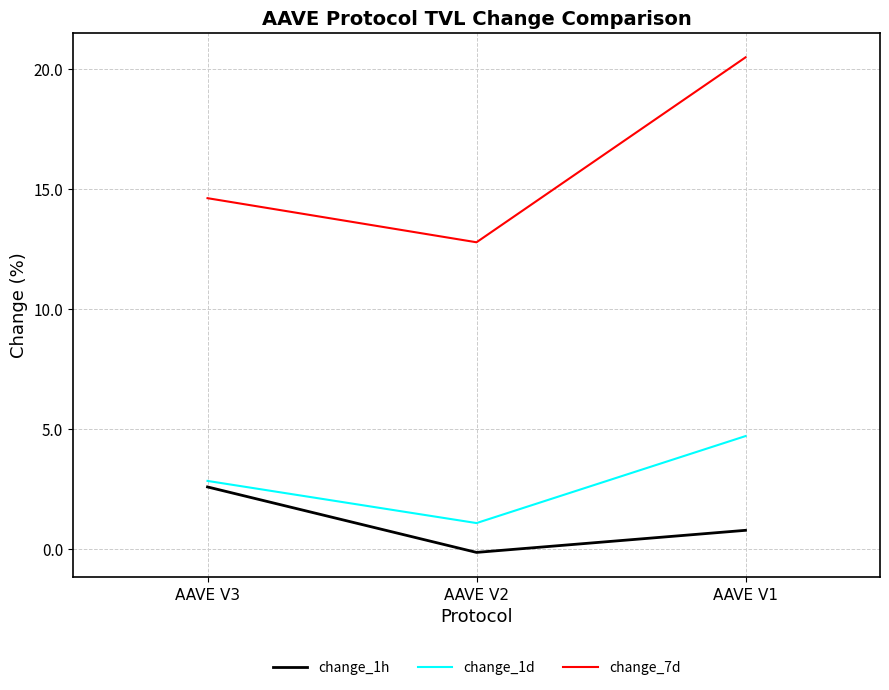

Which series has the widest spread of values?

change_7d